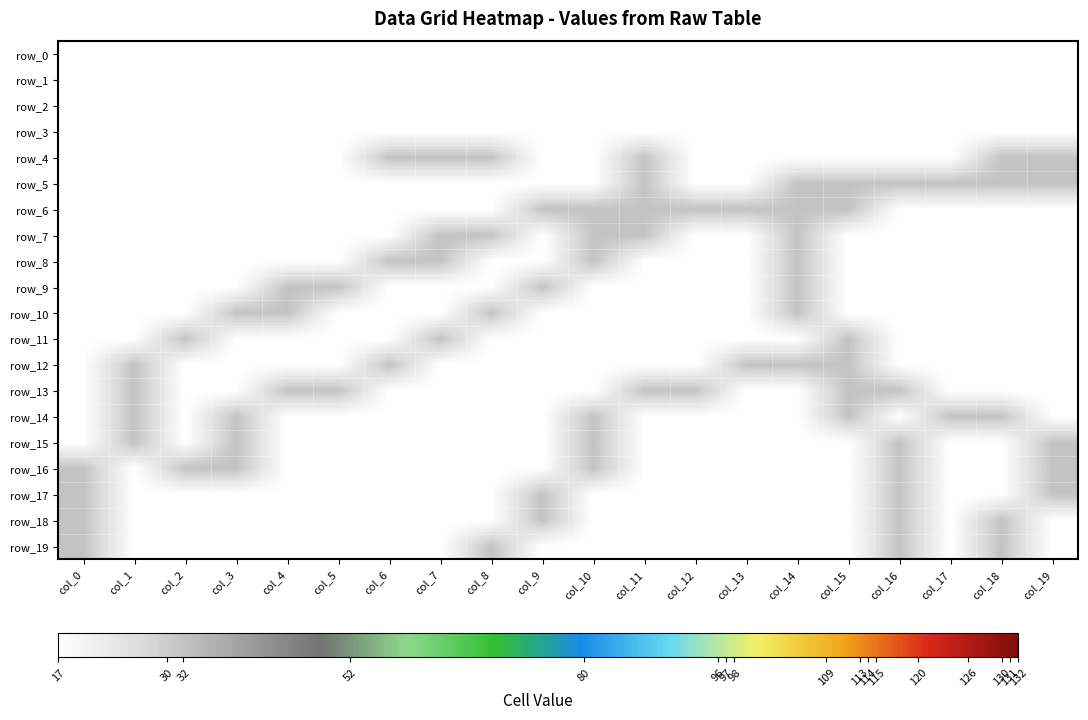

Which has a higher value, col_9 or col_16?

col_9